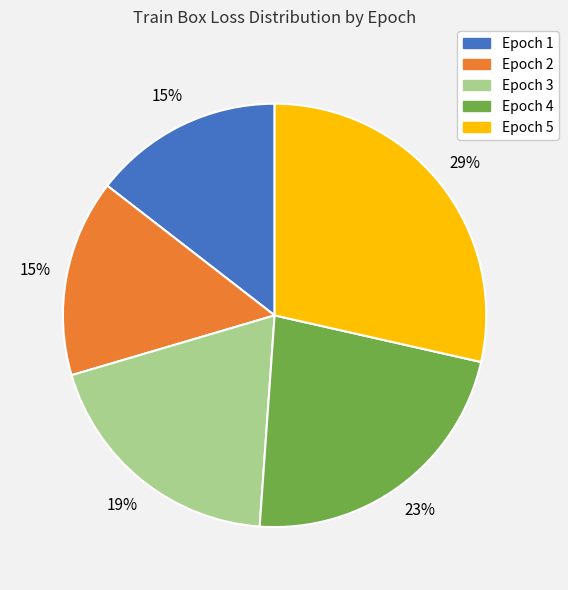

Combined, do Epoch 1 and Epoch 3 account for over 50%?

No